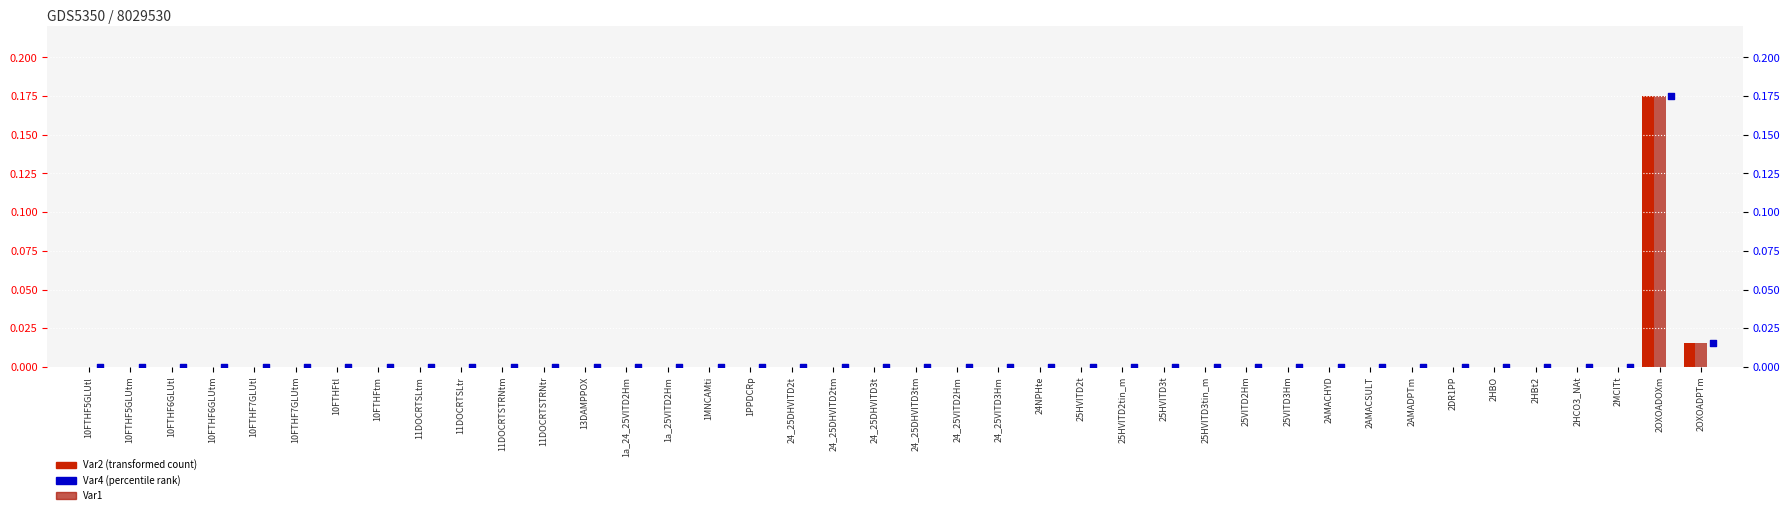

At which category is the sum across all series the highest?

2OXOADOXm